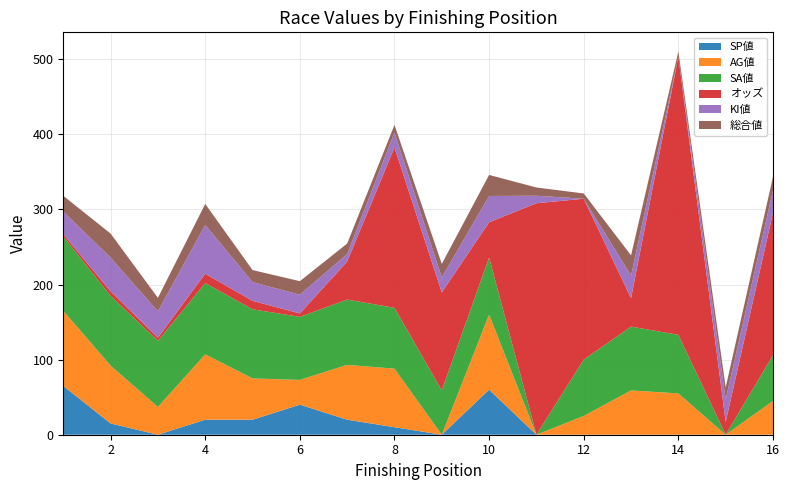

Reading left to right, extract all data points from this chart.

SP値: 65.0	15.0	0.0	20.0	20.0	40.0	20.0	10.0	0.0	60.0	0.0	0.0	0.0	0.0	0.0	0.0
AG値: 100.0	77.0	37.0	87.0	55.0	33.0	73.0	78.0	0.0	100.0	0.0	25.0	59.0	55.0	0.0	45.0
SA値: 99.0	93.0	88.0	95.0	92.0	84.0	87.0	81.0	59.0	76.0	0.0	75.0	85.0	78.0	0.0	61.0
オッズ: 3.2	5.9	4.3	12.4	11.3	4.5	50.6	213.6	130.5	47.0	308.3	214.3	37.9	370.4	17.0	189.7
KI値: 30.0	45.0	35.0	65.0	25.0	25.0	10.0	20.0	20.0	35.0	10.0	0.0	30.0	0.0	30.0	30.0
総合値: 21.0	32.0	18.0	28.0	16.0	18.0	14.0	10.0	18.0	28.0	11.0	7.0	27.0	7.0	16.0	18.0